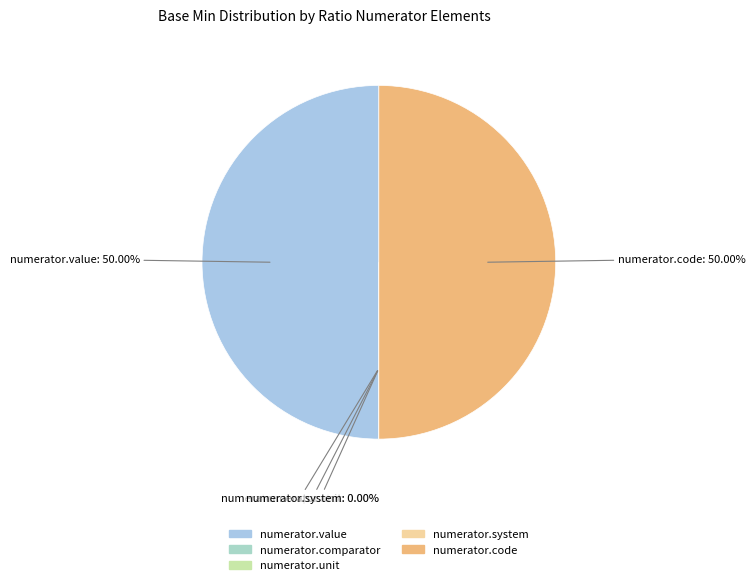

How many segments does this pie chart have?

5